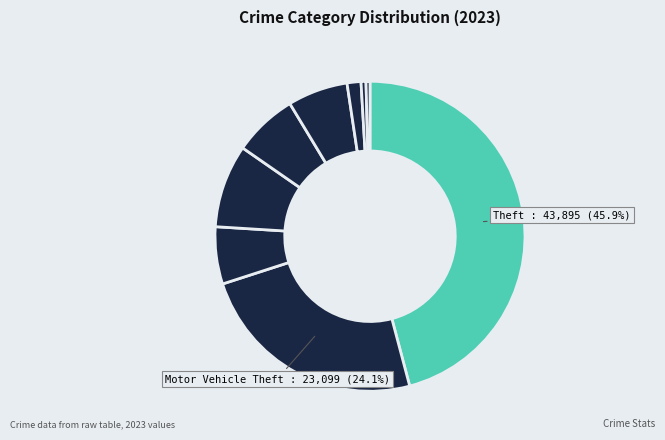

Does any single category account for the majority?

No